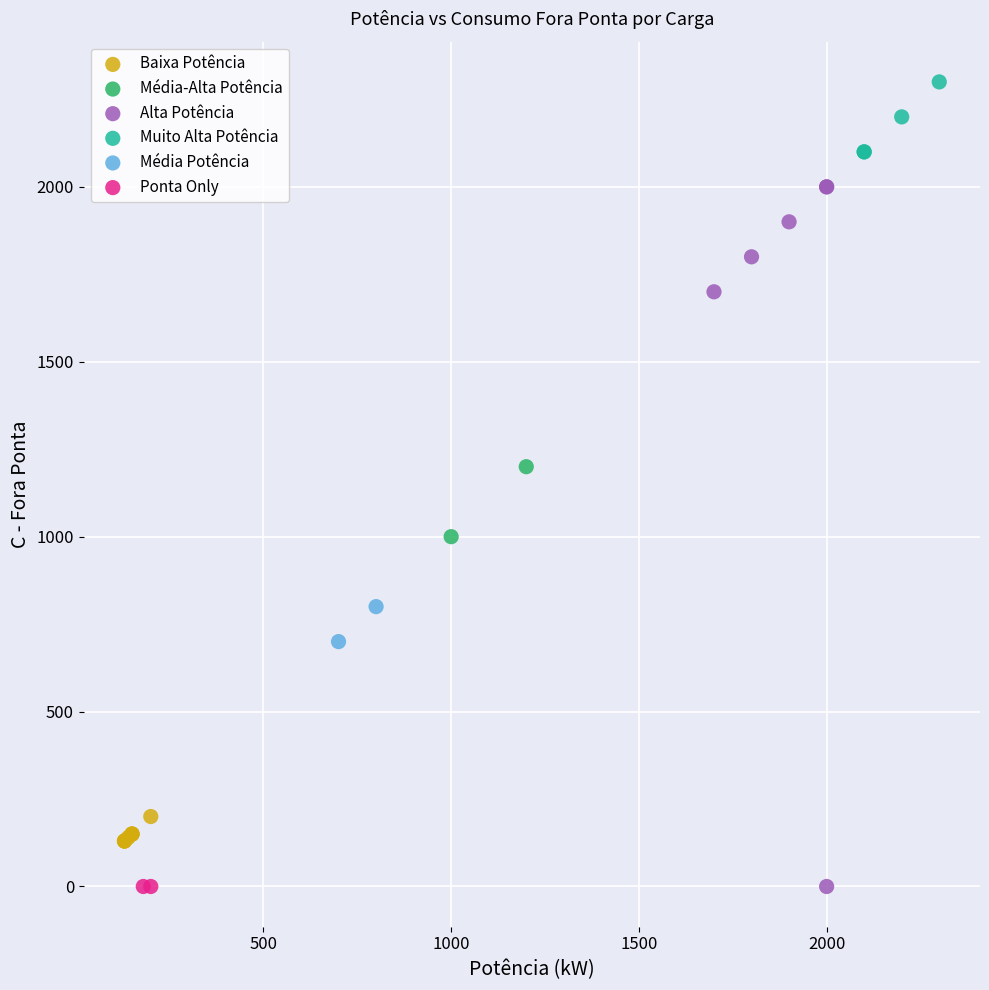

What are all the series names shown in the legend?

Baixa Potência, Média-Alta Potência, Alta Potência, Muito Alta Potência, Média Potência, Ponta Only